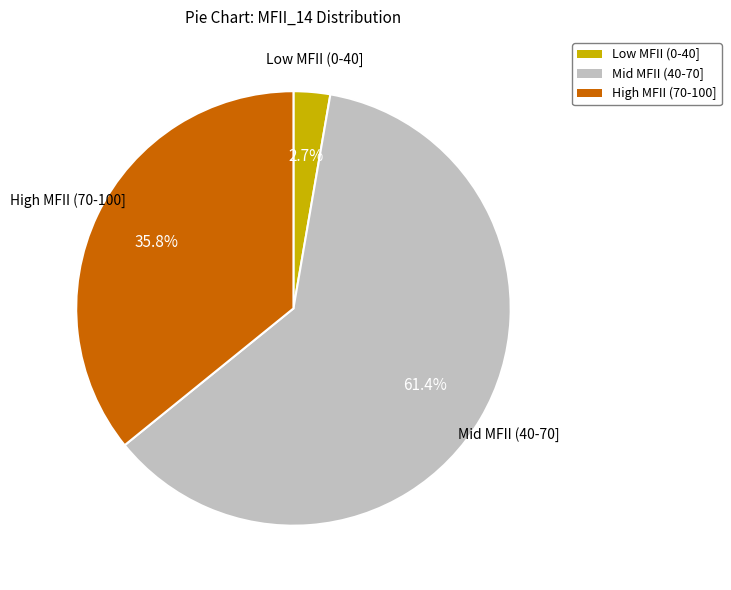

Is there any slice that represents more than half of the pie?

Yes